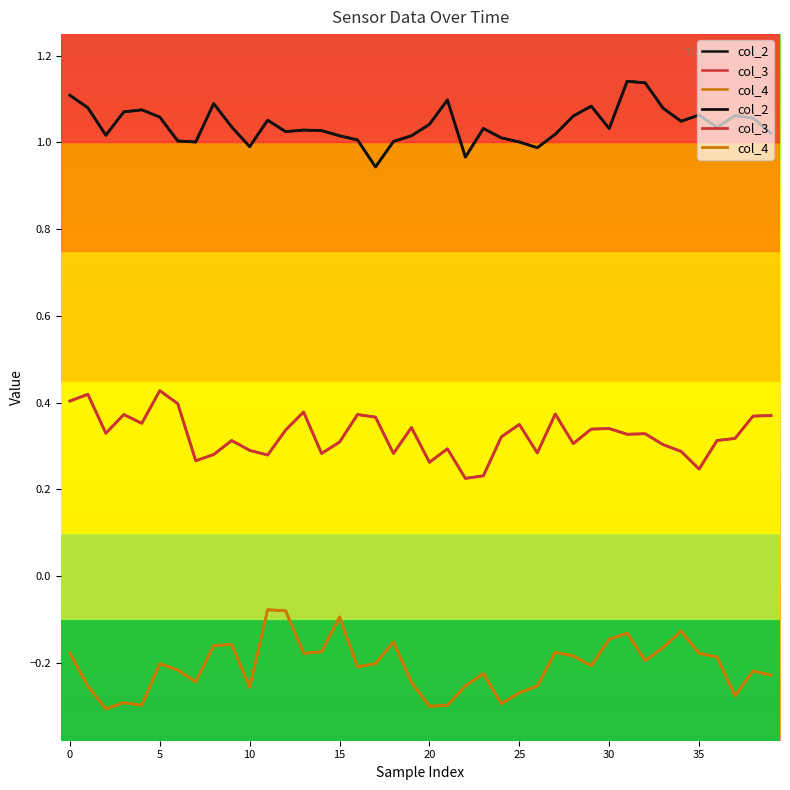

Where is col_3 nearest to the value 0?

22